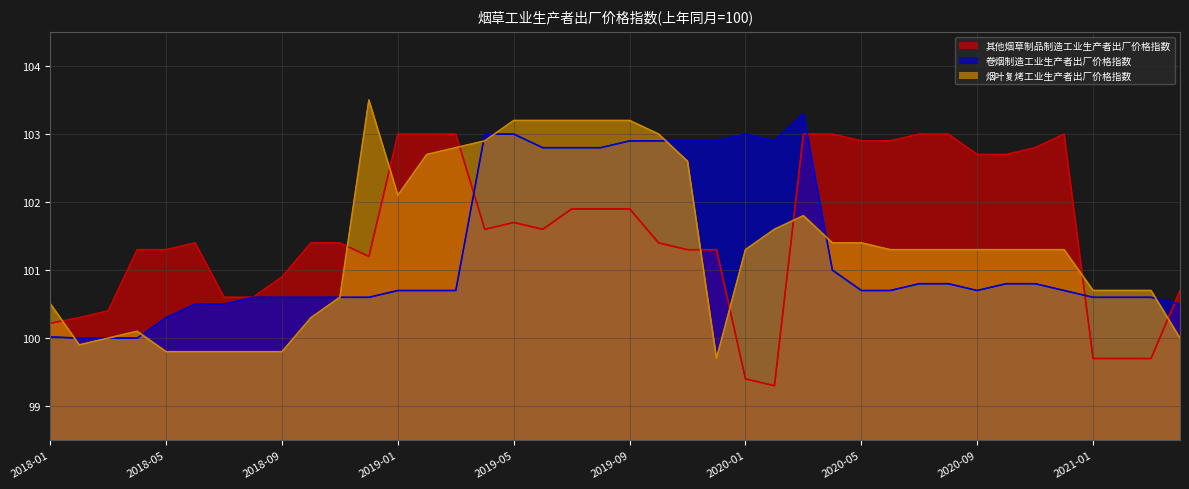

True or false: 烟叶复烤工业生产者出厂价格指数 has a value of 50.3 at 2019-09.

False